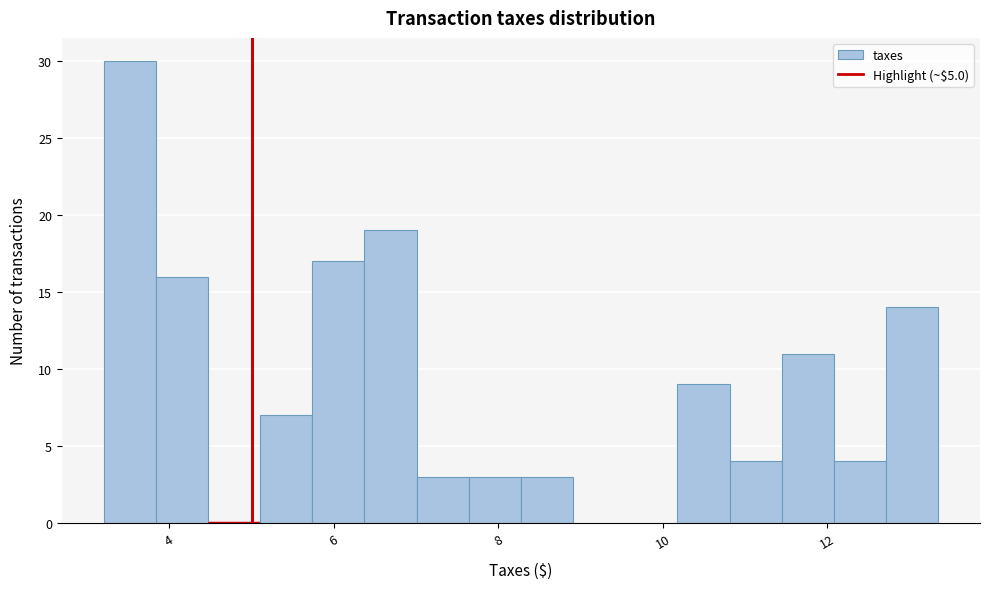

Around what value on the x-axis is the tallest bar? Give the approximate position of its centre, as read against the axis.

3.6